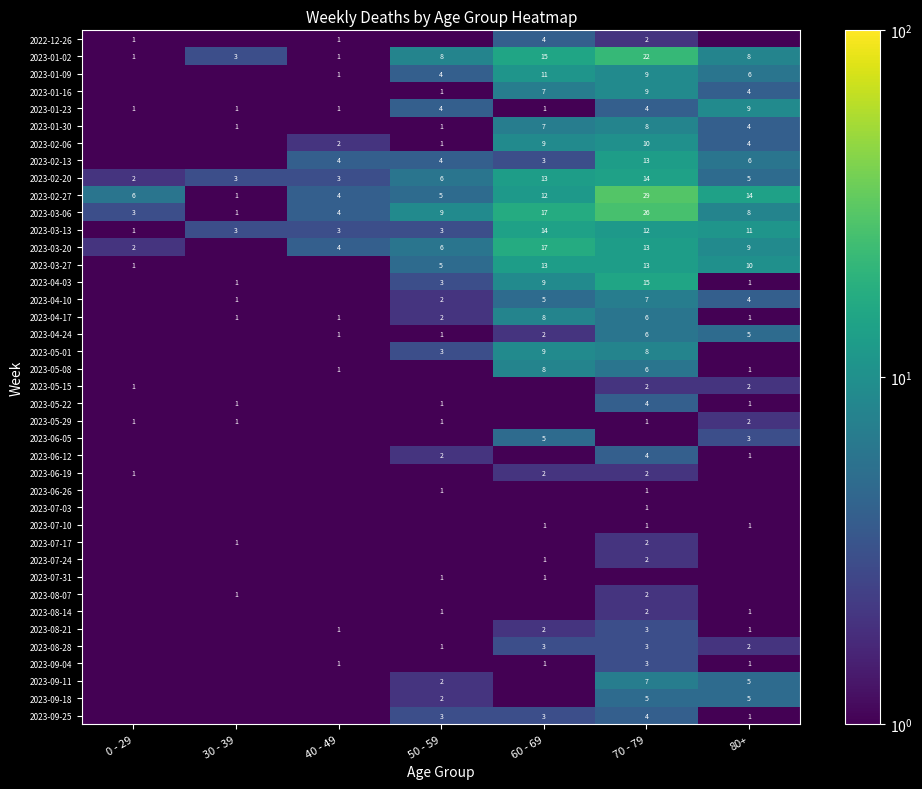

What value does the 2023-01-02 series have at 40 - 49?

1.0